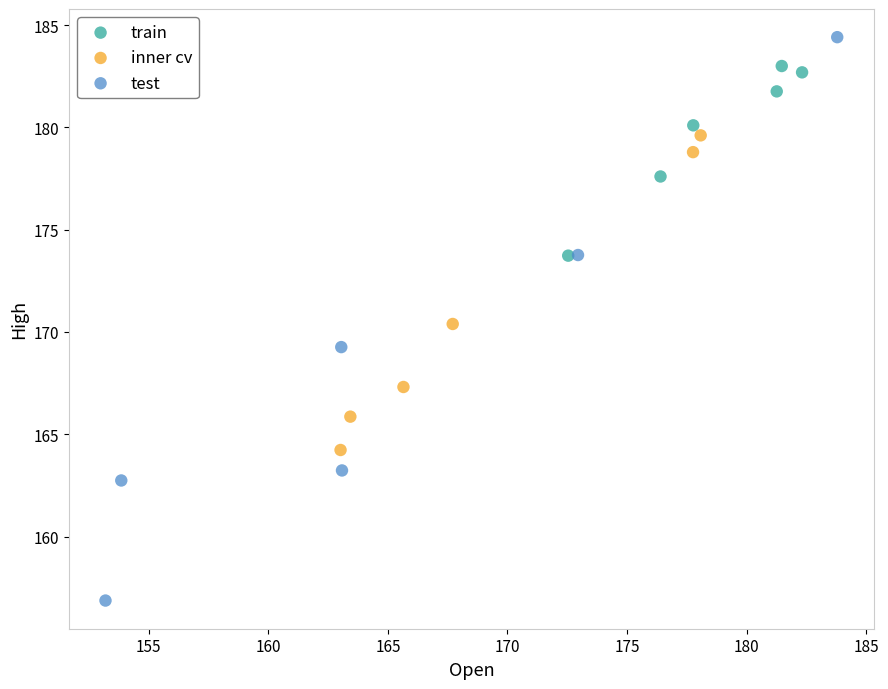

Which series has the widest spread of Y values?

test